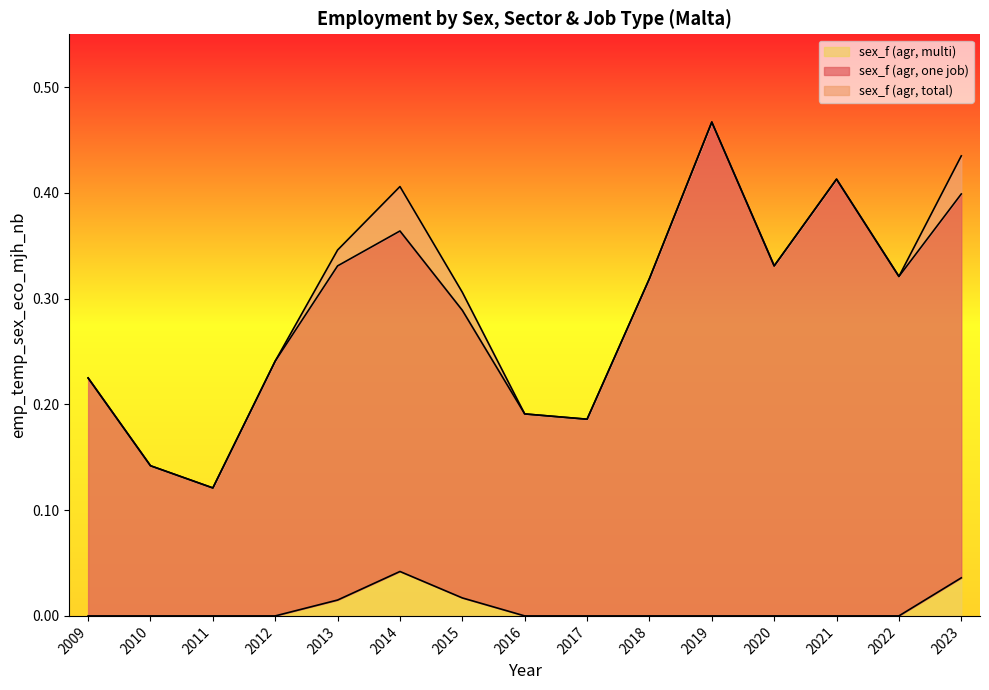

What is the value of the sex_f (agr, total) point at the 1st from the left?

0.2